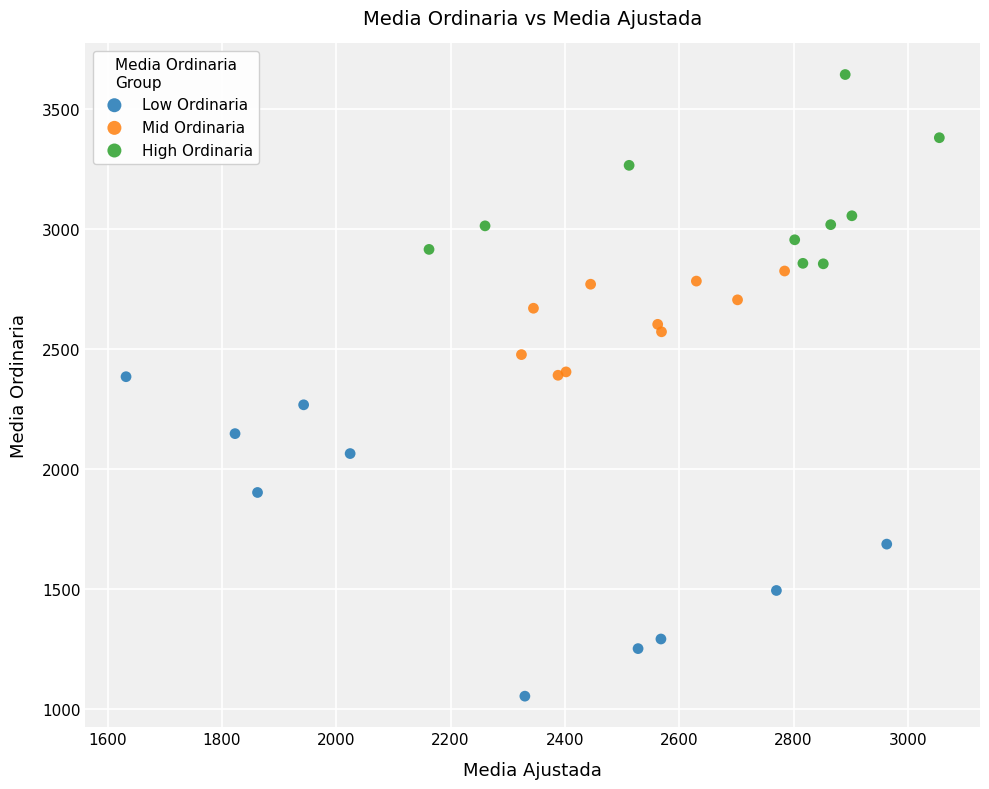

Which series reaches the maximum Y coordinate?

High Ordinaria